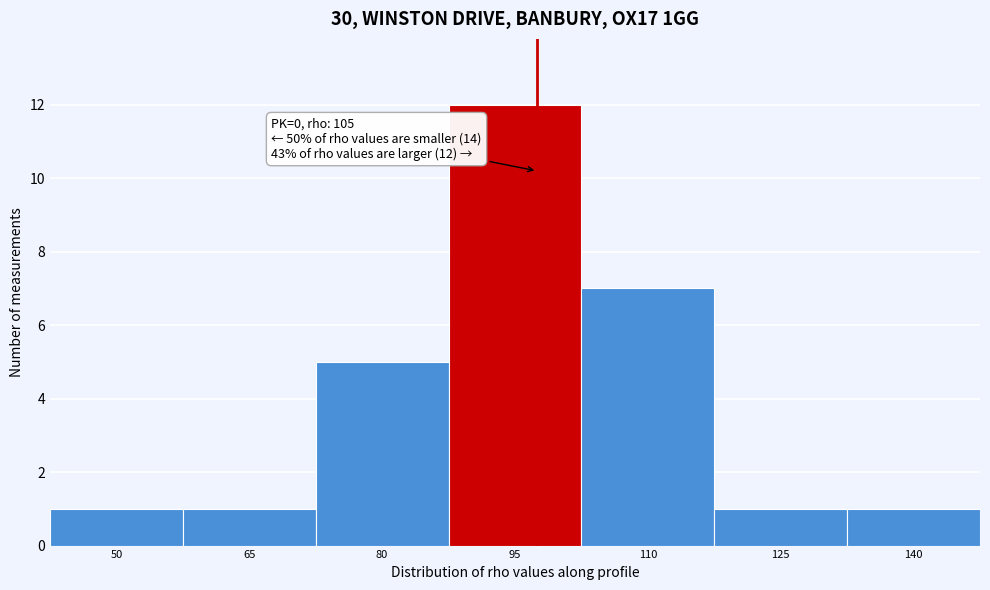

Reading left to right, extract all data points from this chart.

1	1	5	12	7	1	1